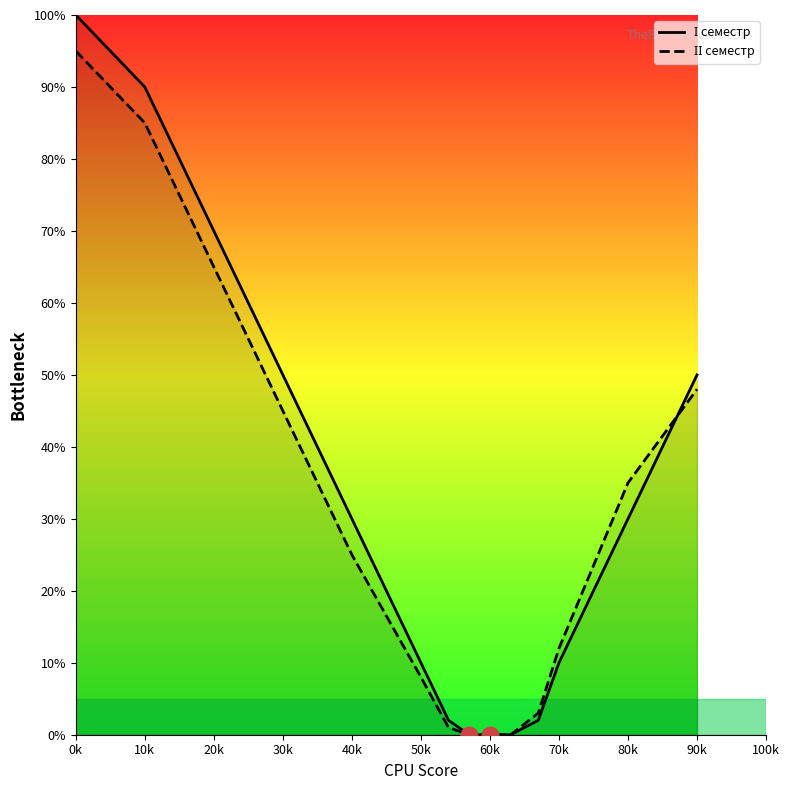

How many lines are shown in the chart?

2